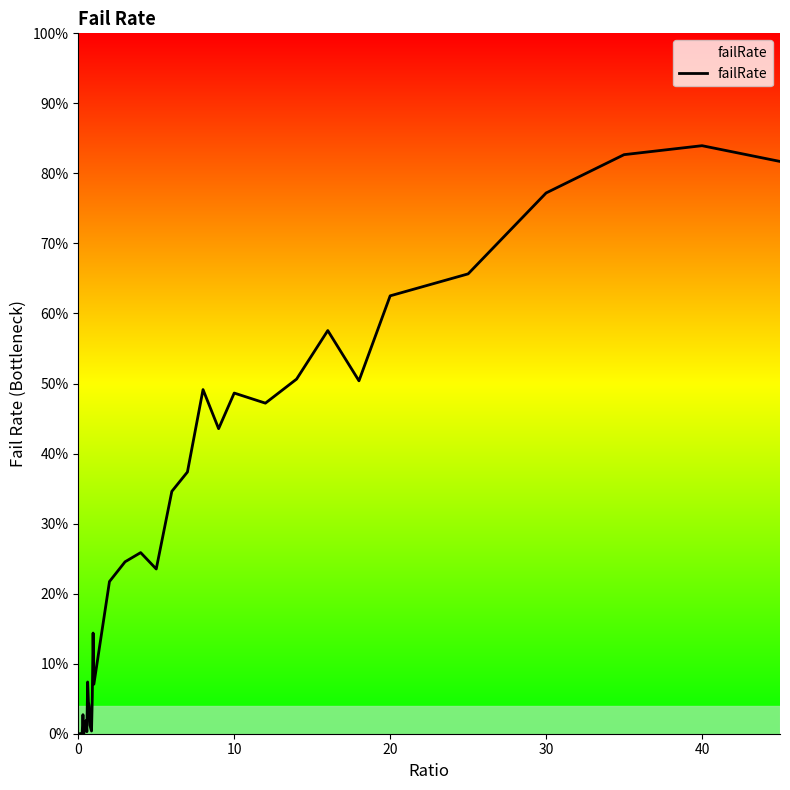

Does the chart display data point markers on the line(s)?

No